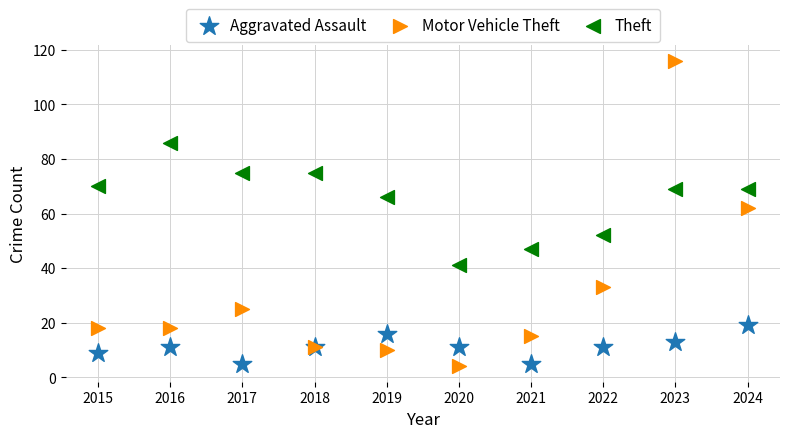

Across all series, what Y value is closest to 60?

62